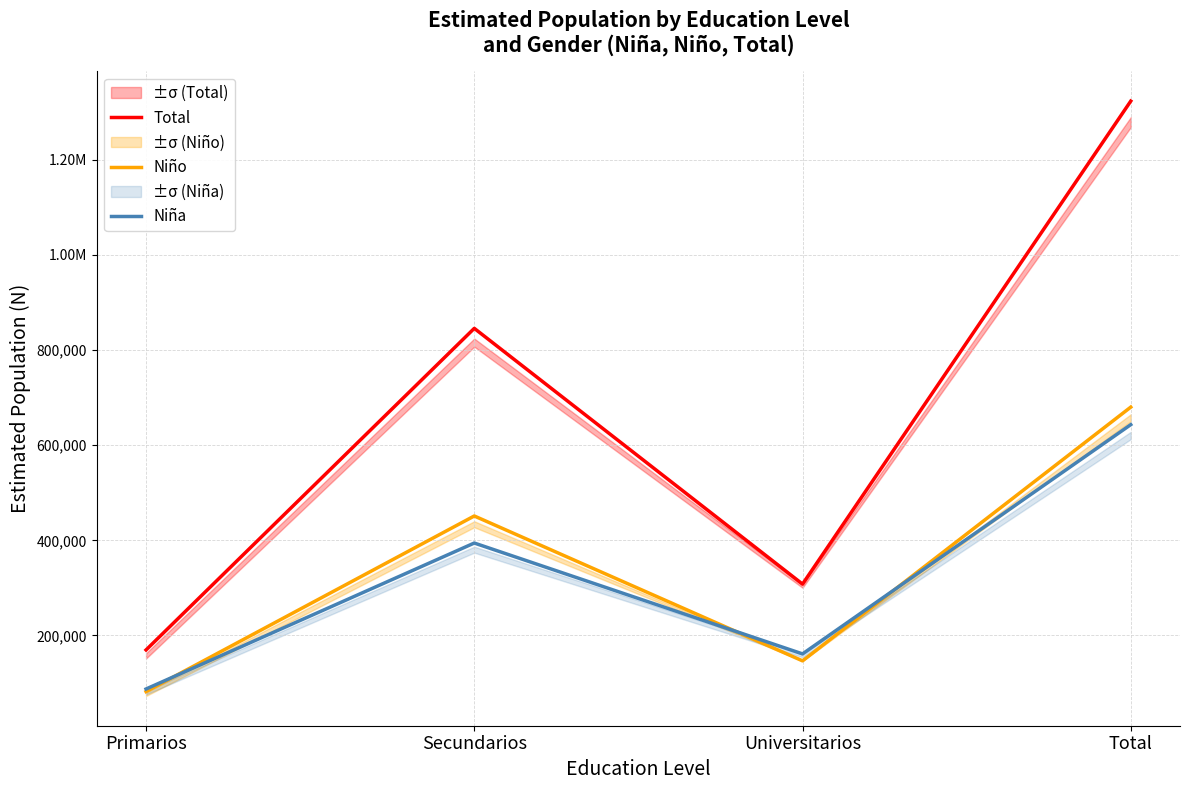

Which series has the largest total across all categories?

Total